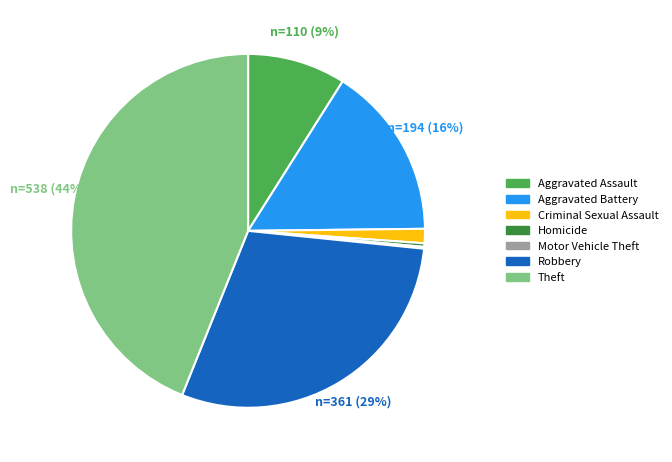

The Robbery slice represents 29% of the pie. True or false?

True